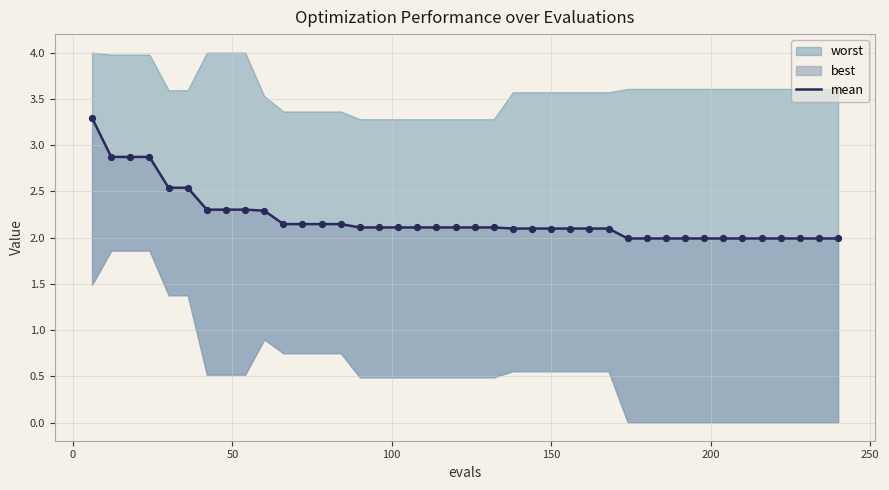

What is the change in value from 50 to 200?

-0.3